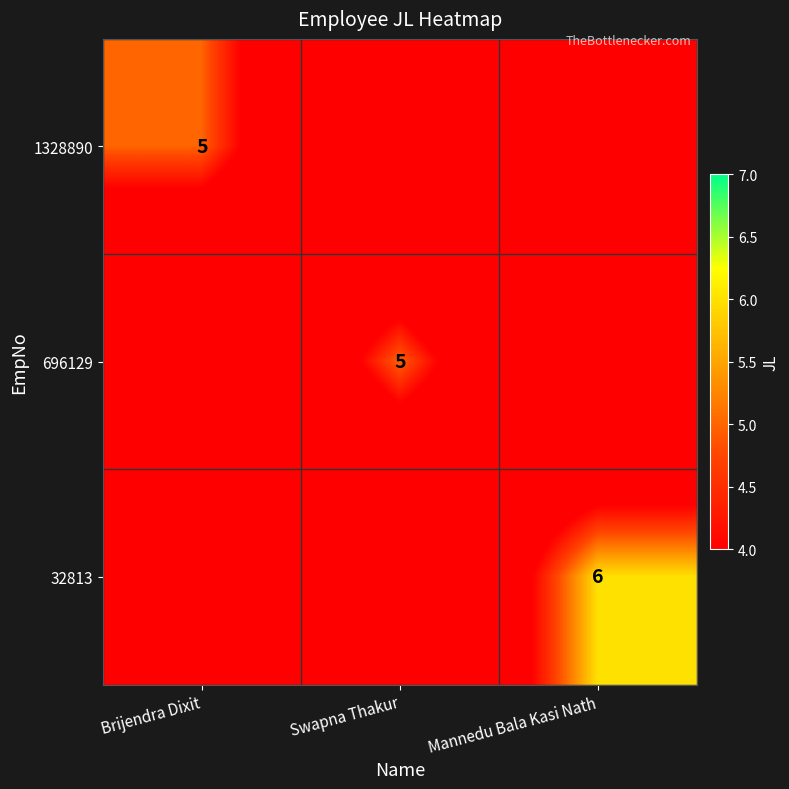

At how many categories does at least one series exceed 2?

3